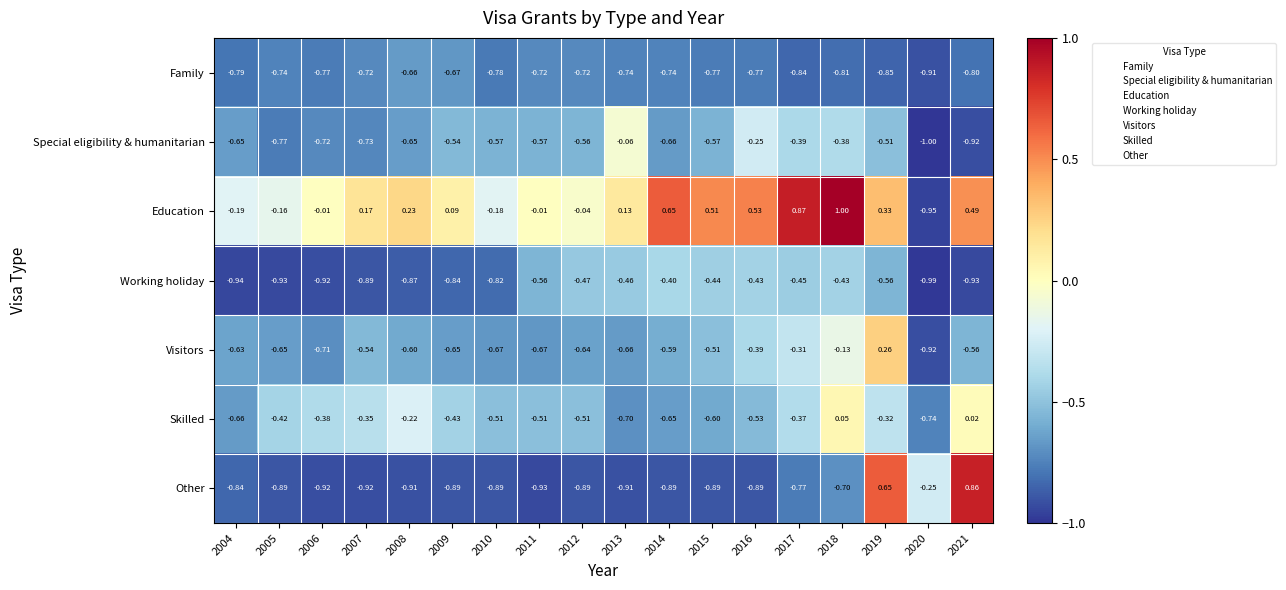

At which category is the sum across all series the highest?

2019